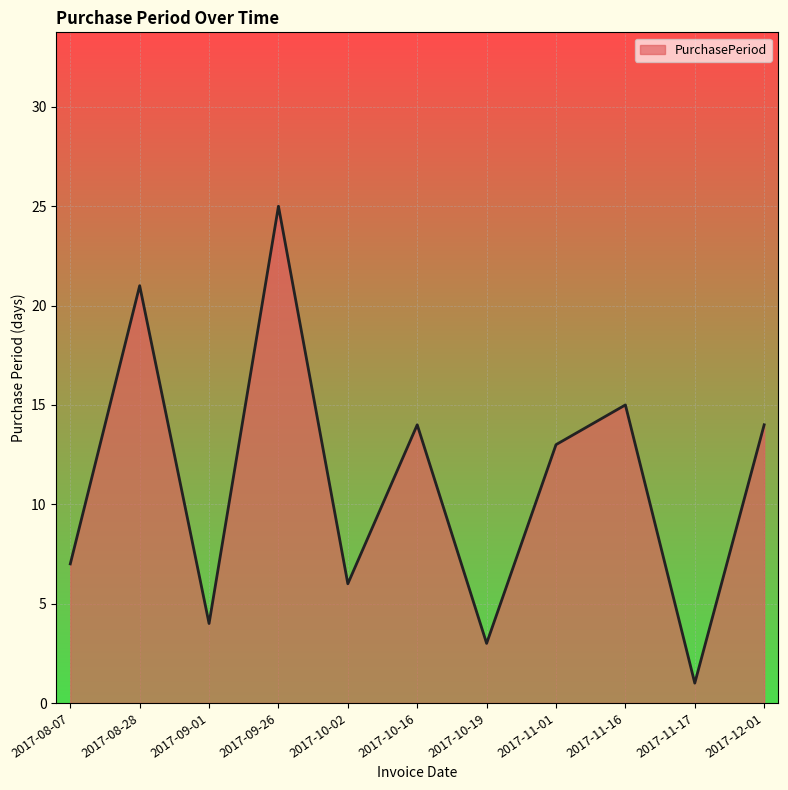

What is the change in value from 2017-09-26 to 2017-10-16?

-11